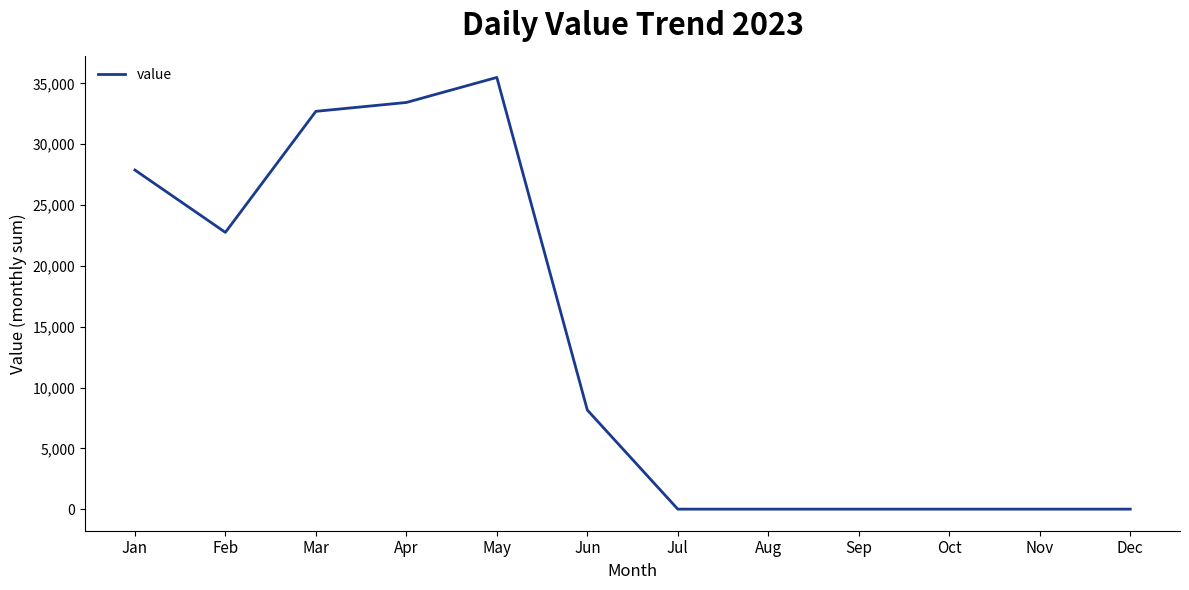

Is it true that the value at Nov is 0?

True